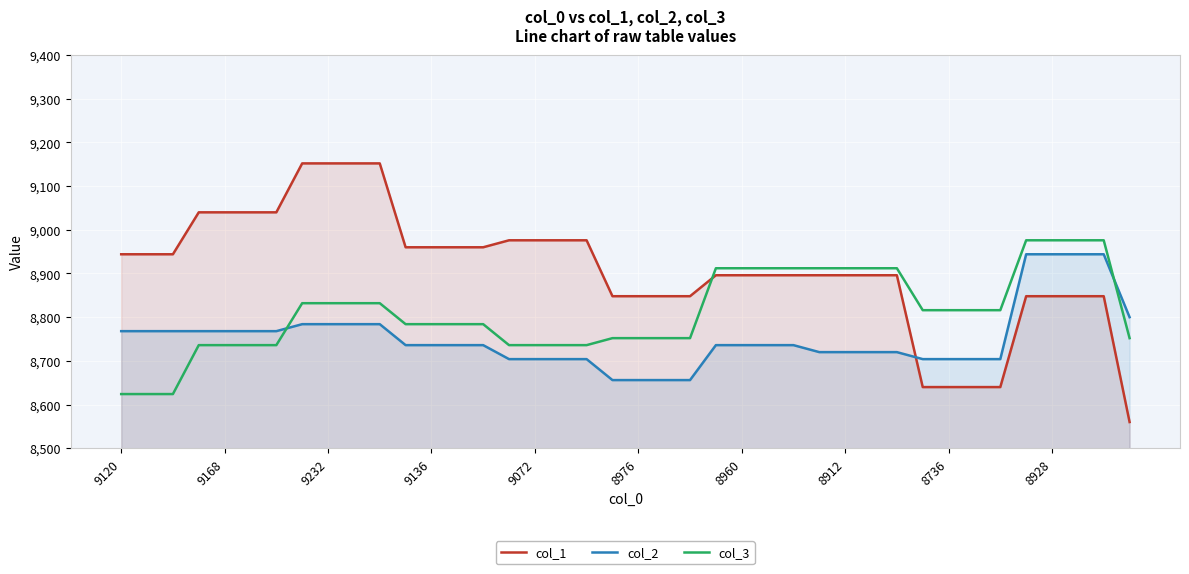

What is the lowest value of the col_3 series?

8624